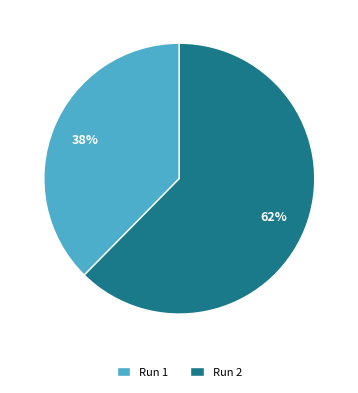

Which slice is the smallest?

Run 1